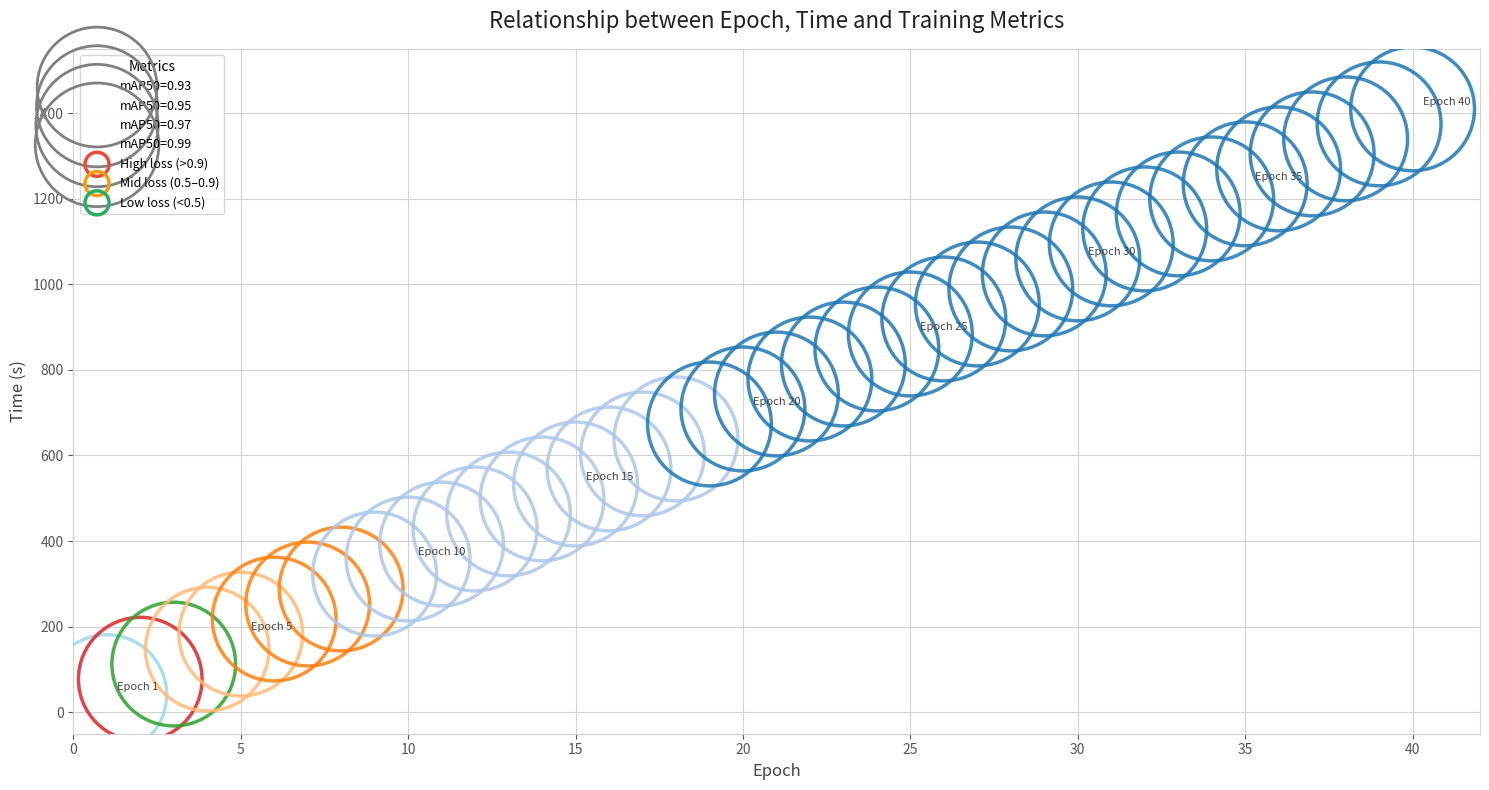

What is the range of X values (max minus min)?

39.0